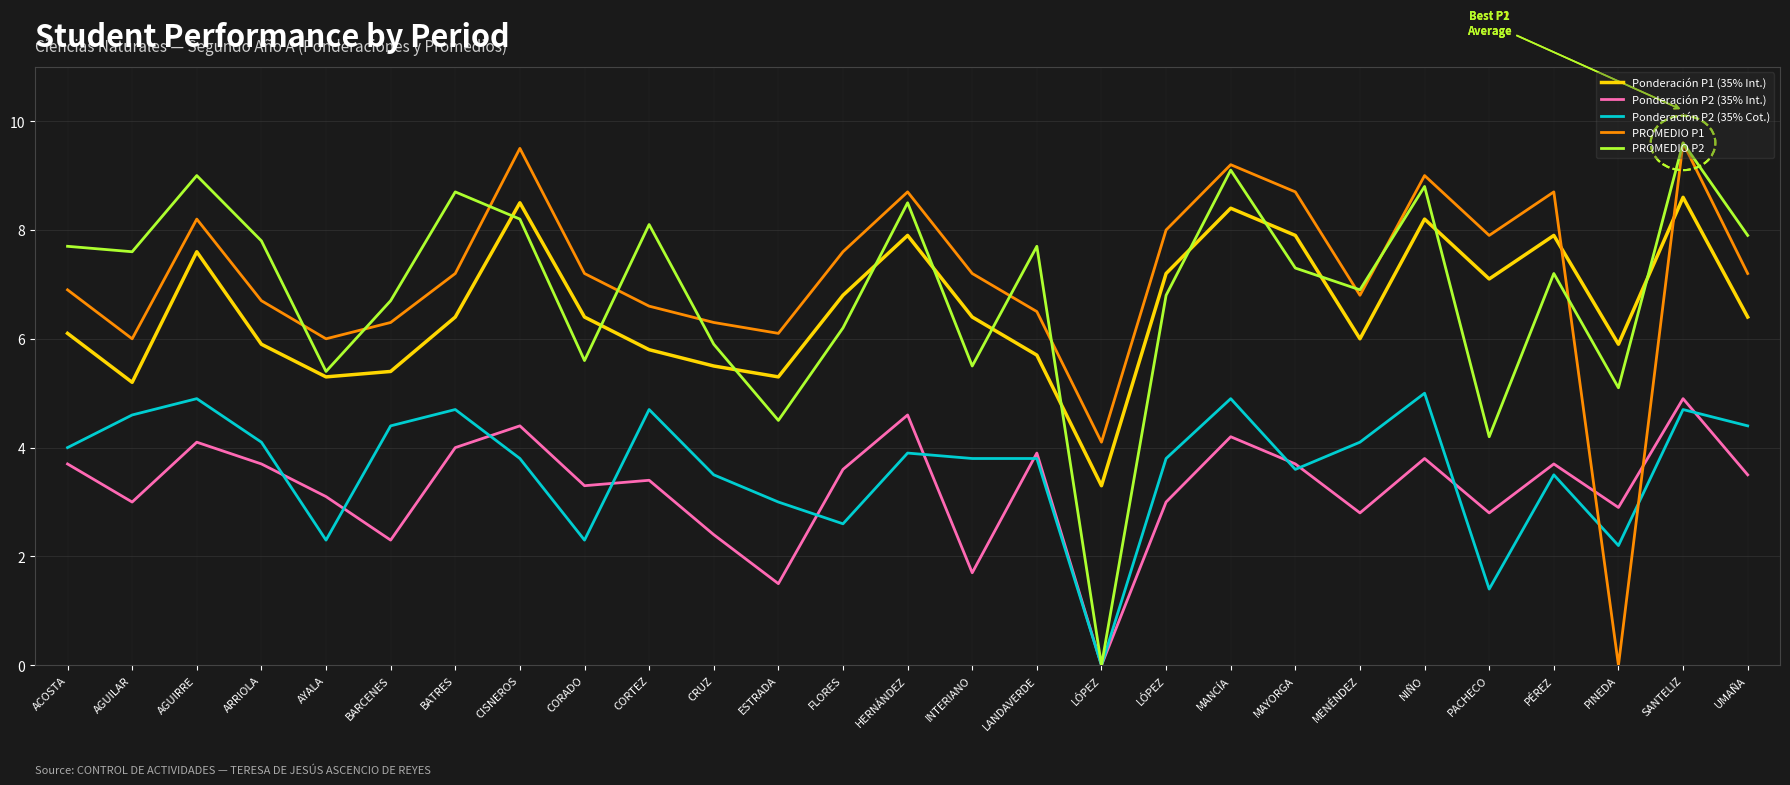

At AGUILAR, list the series in order from largest to smallest.

PROMEDIO P2, PROMEDIO P1, Ponderación P1 (35% Int.), Ponderación P2 (35% Cot.), Ponderación P2 (35% Int.)